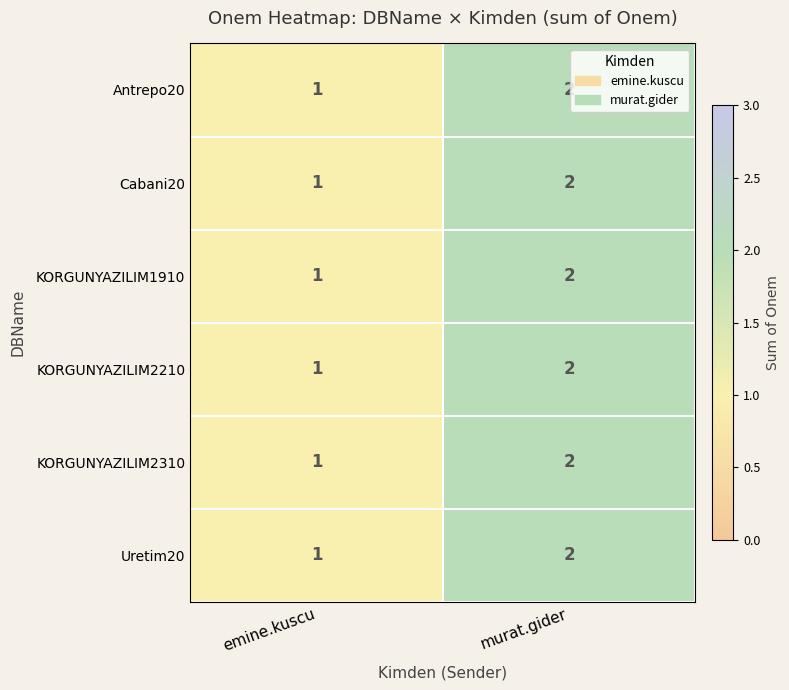

Reading left to right, list all the values displayed in this chart.

Antrepo20: 1	2
Cabani20: 1	2
KORGUNYAZILIM1910: 1	2
KORGUNYAZILIM2210: 1	2
KORGUNYAZILIM2310: 1	2
Uretim20: 1	2